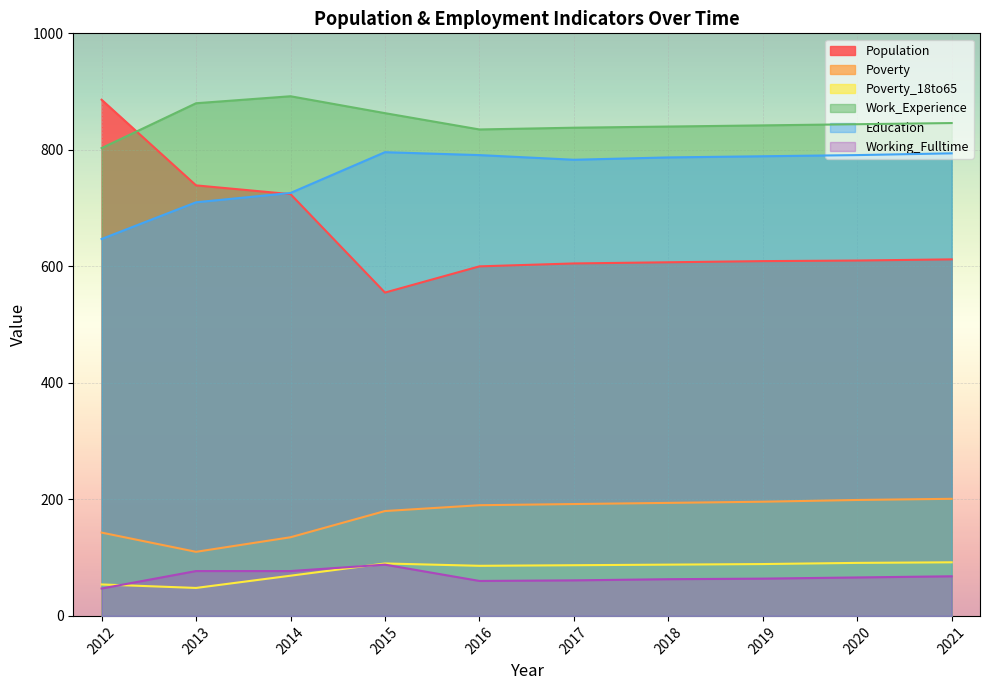

Which series has the largest total across all categories?

Work_Experience